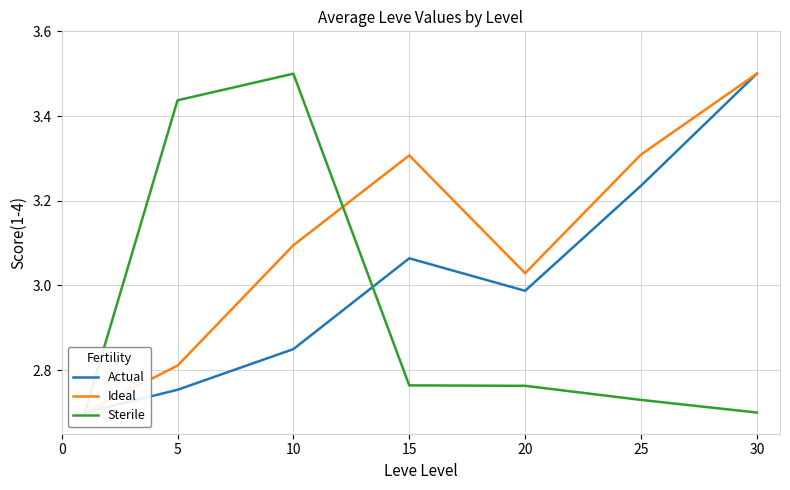

What is the sum of the Actual values at 5 and 20?

5.7